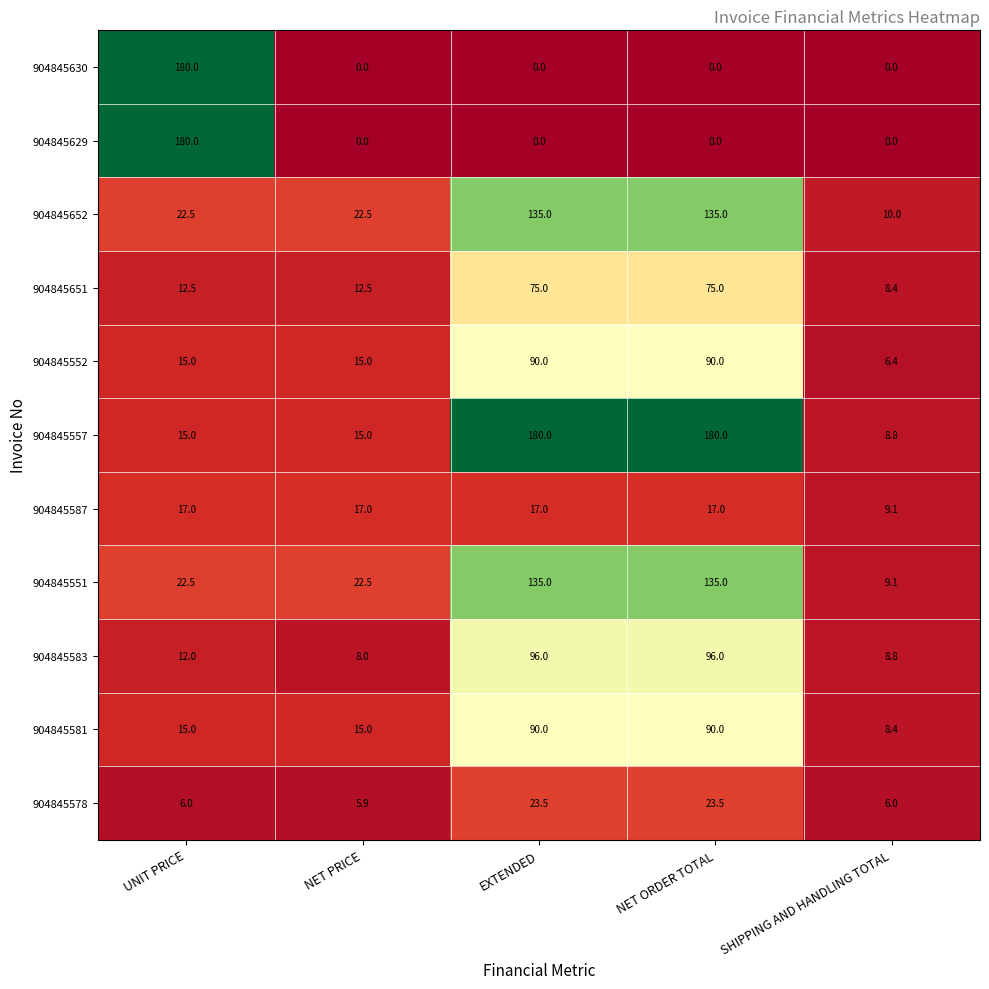

What is the difference between the 904845557 values at UNIT PRICE and SHIPPING AND HANDLING TOTAL?

6.2